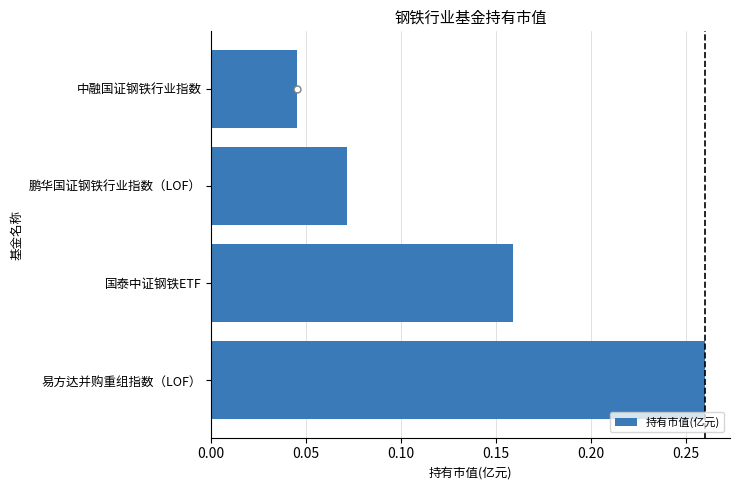

Does the chart contain any negative values?

No